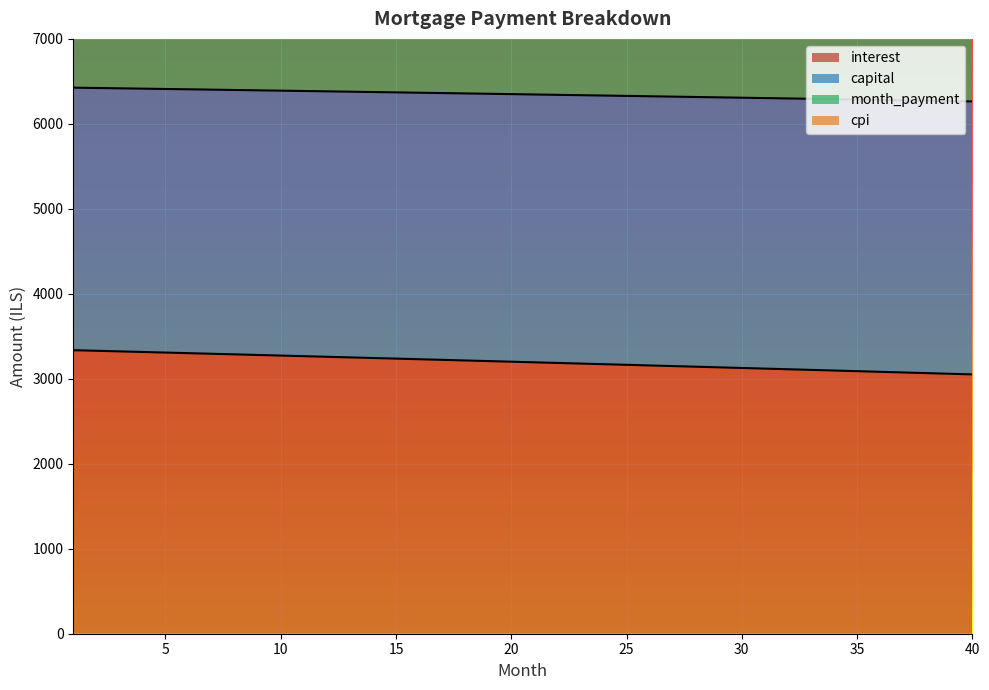

What is the lowest value of the interest series?

3051.7